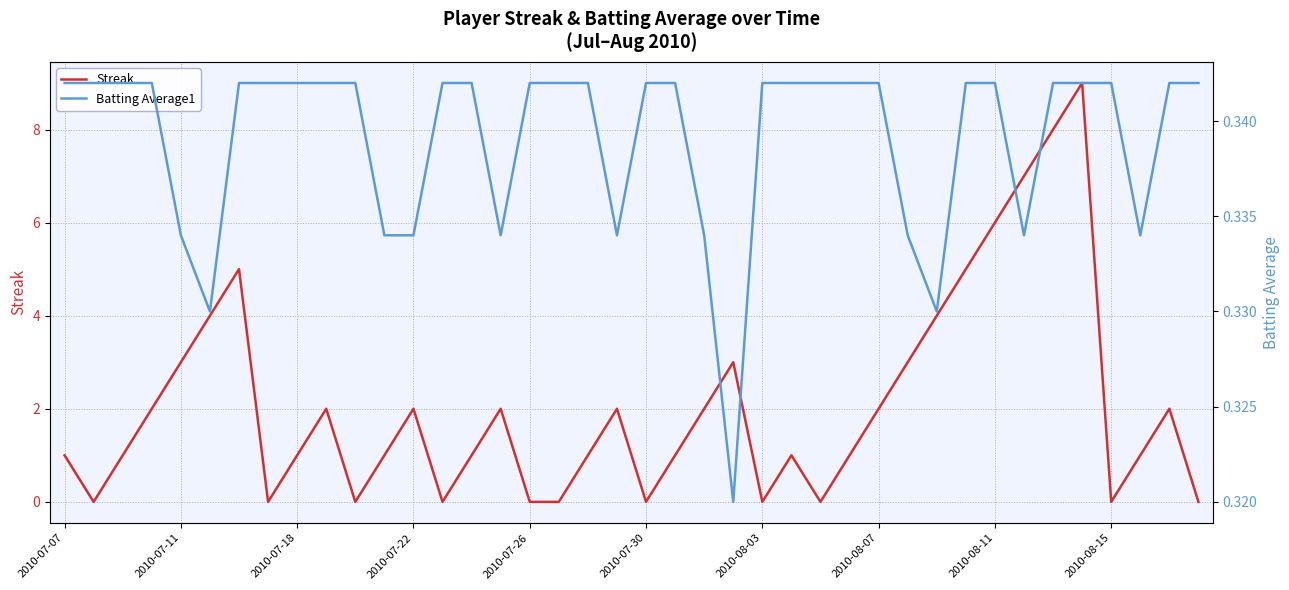

Which series changed the most between 2010-08-15 and 17?

Streak